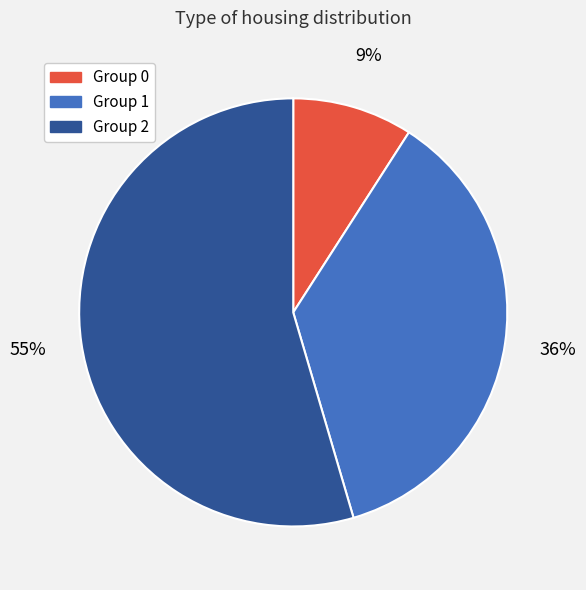

To the nearest percent, what is the combined percentage of Group 1 and Group 0?

45%